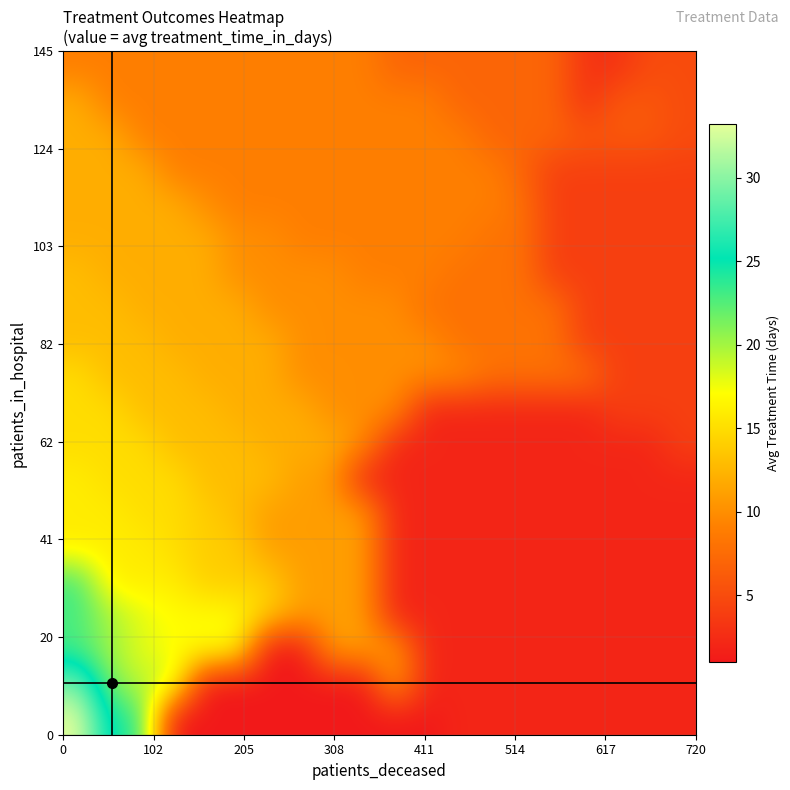

What is the minimum value shown in the chart?

1.0